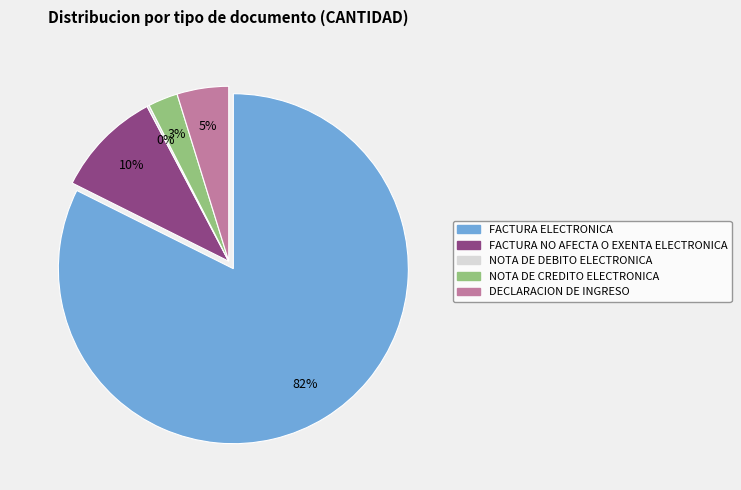

Which has a higher value, NOTA DE CREDITO ELECTRONICA or FACTURA ELECTRONICA?

FACTURA ELECTRONICA